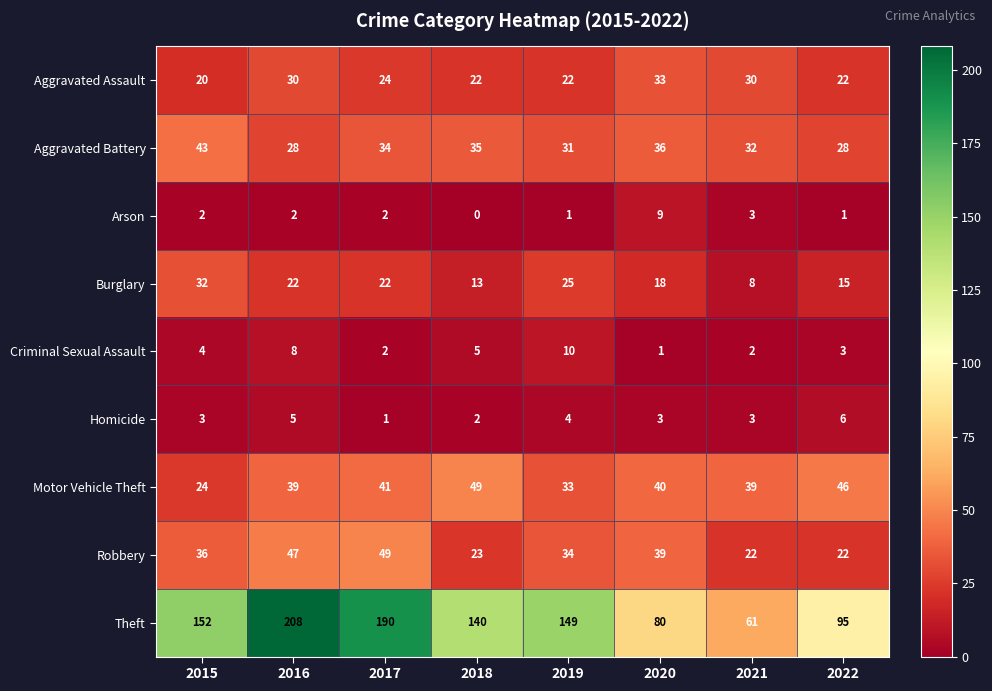

At 2020, list the series in order from largest to smallest.

Theft, Motor Vehicle Theft, Robbery, Aggravated Battery, Aggravated Assault, Burglary, Arson, Homicide, Criminal Sexual Assault